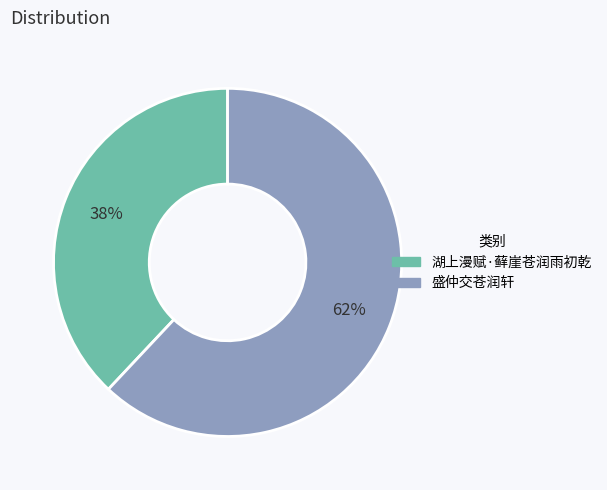

Which category has the smallest portion of the pie?

湖上漫赋·藓崖苍润雨初乾